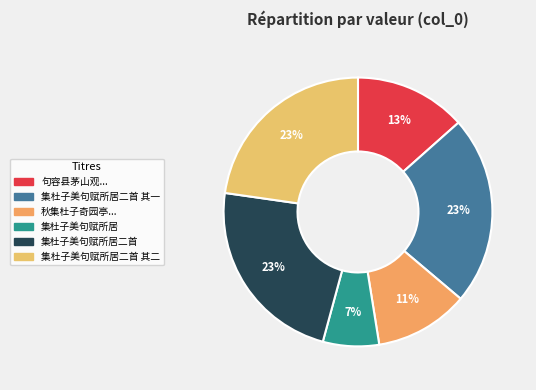

How many slices are in this pie chart?

6